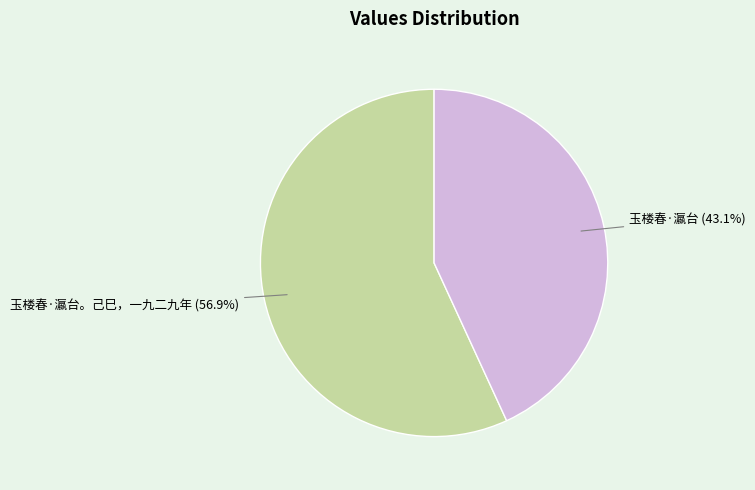

What portion of the pie excludes 玉楼春·瀛台?

56.9%